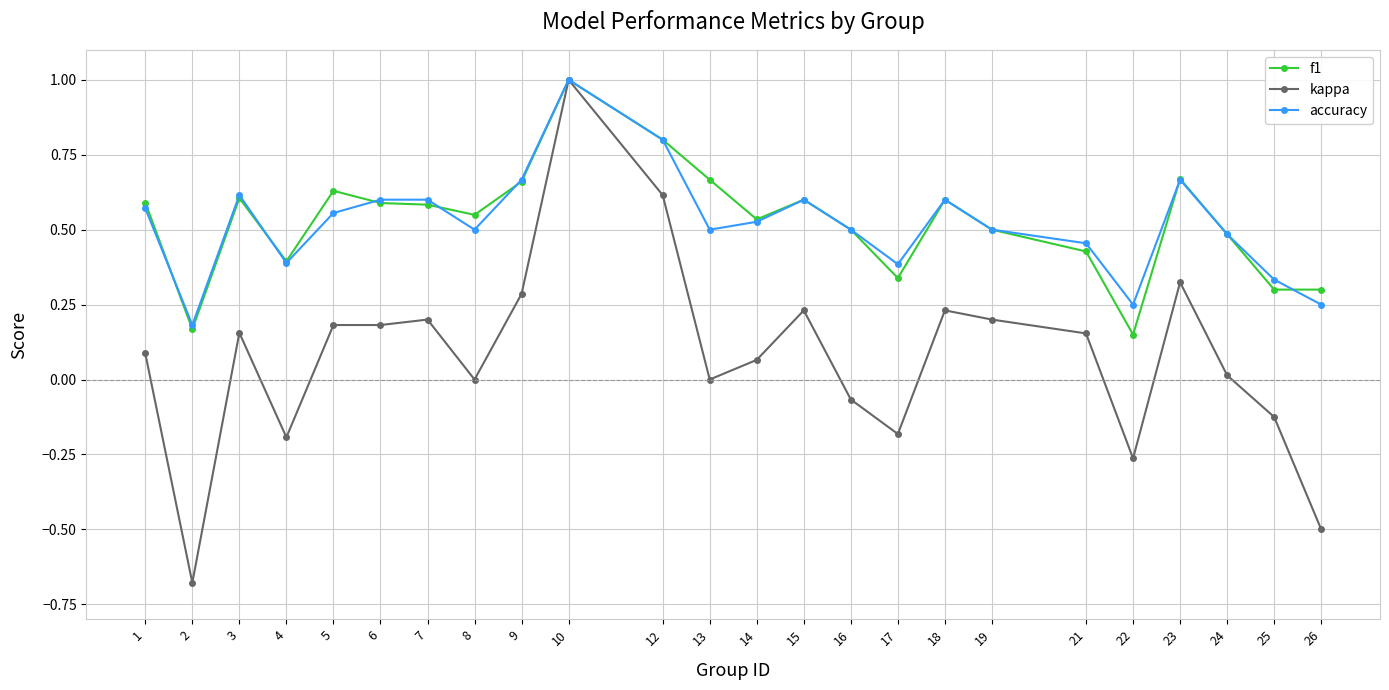

What is the greatest value displayed?

1.0